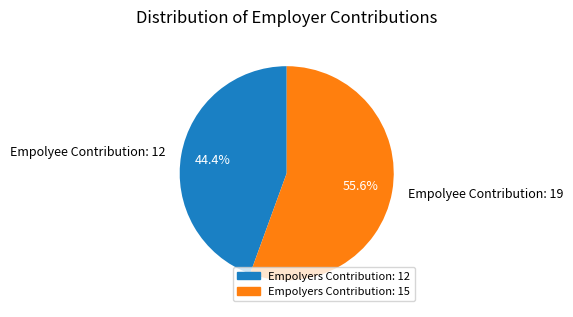

What is the smallest slice in the pie chart?

Empolyee Contribution: 12